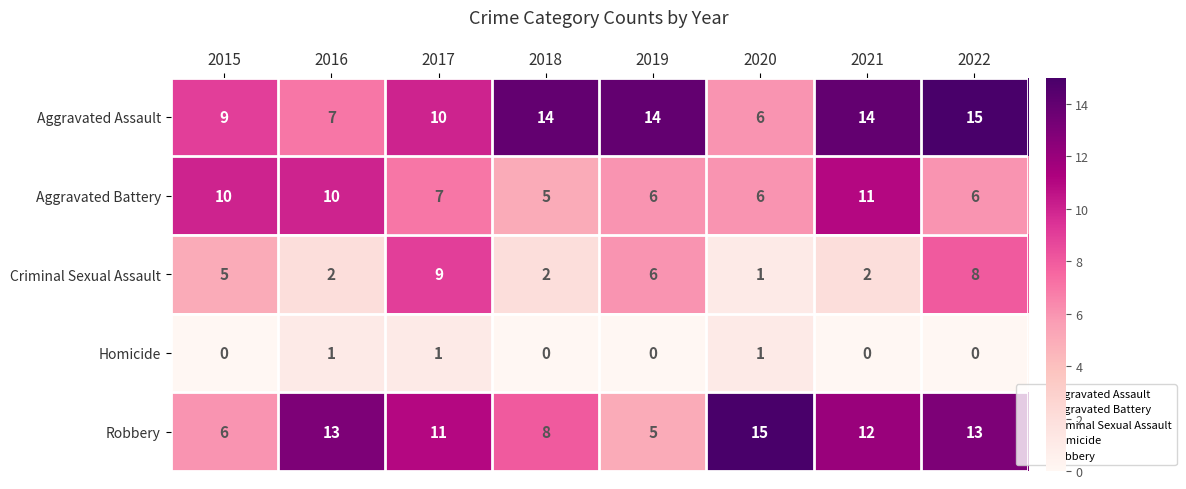

How many distinct data groups are displayed?

5